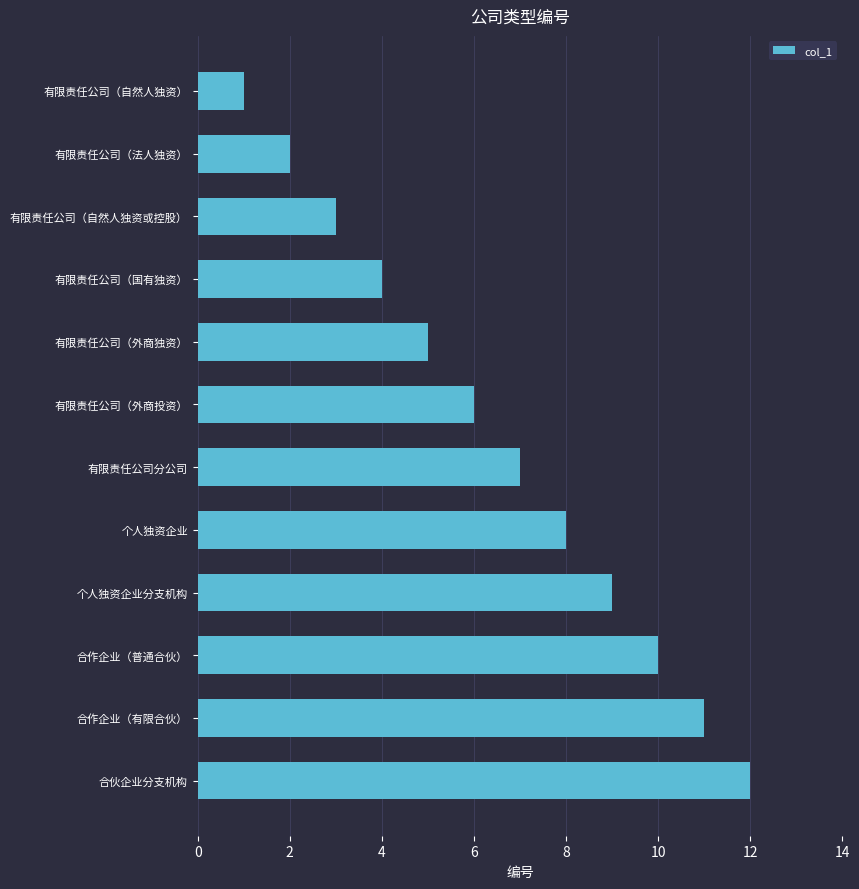

List the labels in order of value, smallest first.

有限责任公司（自然人独资）, 有限责任公司（法人独资）, 有限责任公司（自然人独资或控股）, 有限责任公司（国有独资）, 有限责任公司（外商独资）, 有限责任公司（外商投资）, 有限责任公司分公司, 个人独资企业, 个人独资企业分支机构, 合作企业（普通合伙）, 合作企业（有限合伙）, 合伙企业分支机构